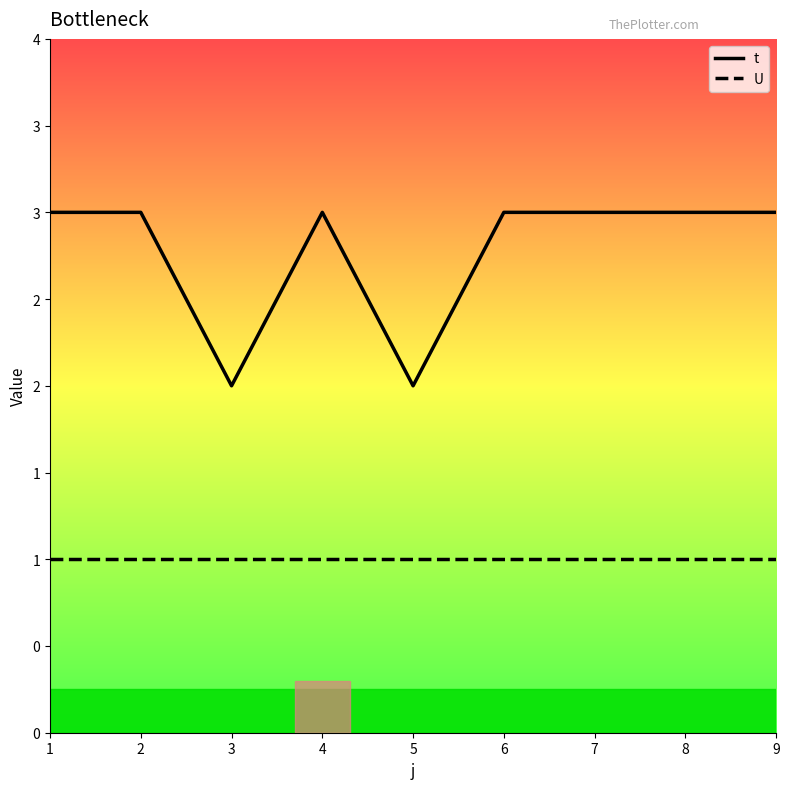

Is the value of U at 2 greater than the value of t at 2?

No